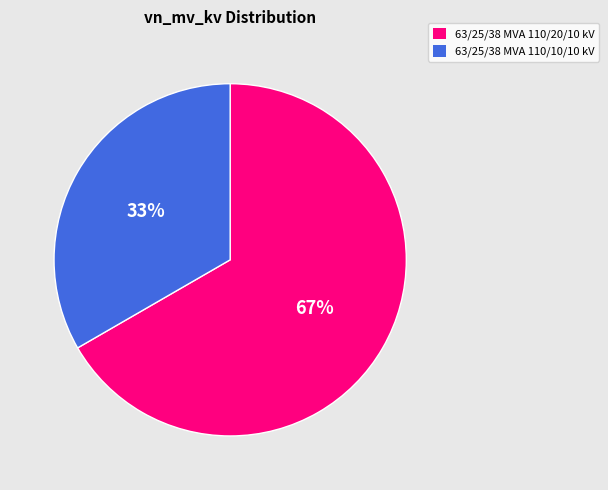

How many segments does this pie chart have?

2